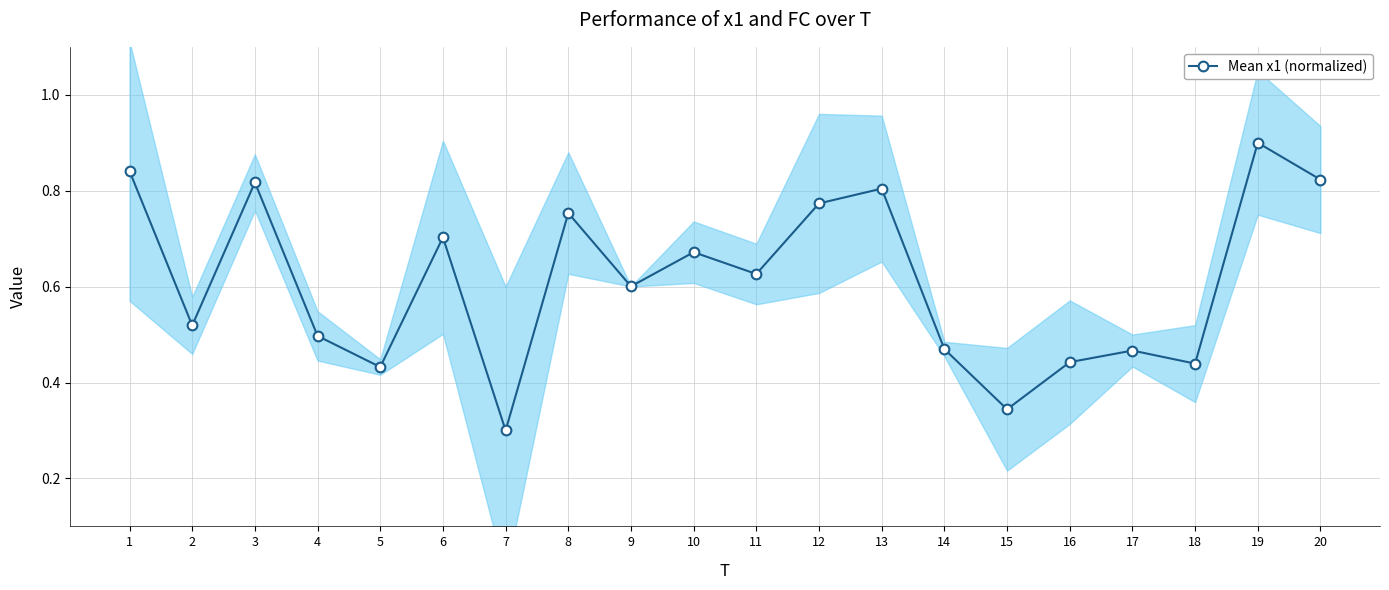

What is the difference between the maximum and minimum values?

0.6